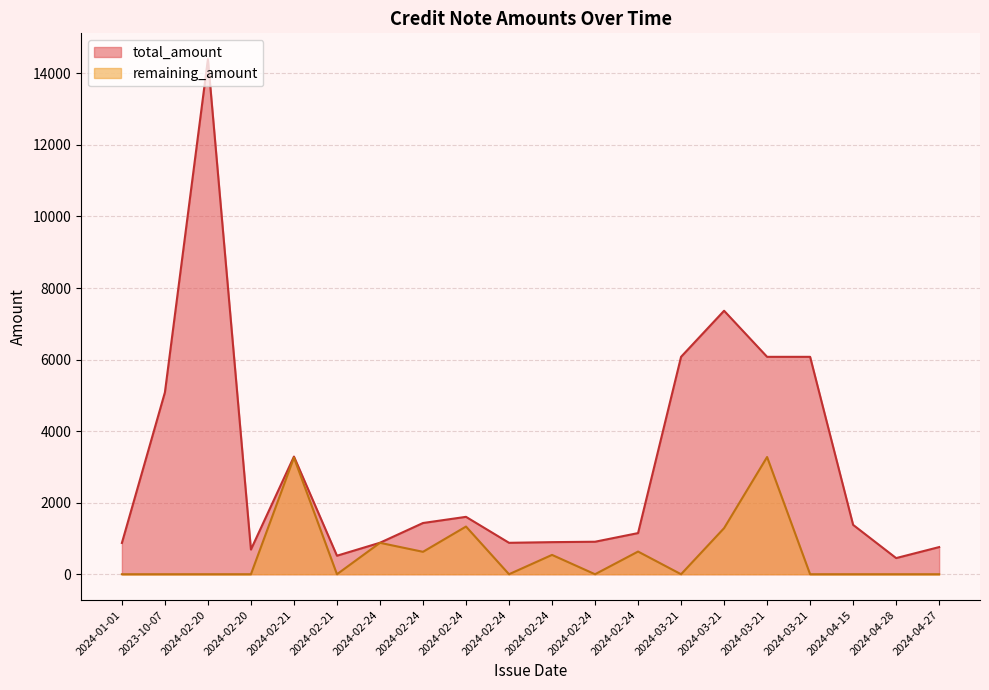

Where is the first local maximum for total_amount?

2024-02-20